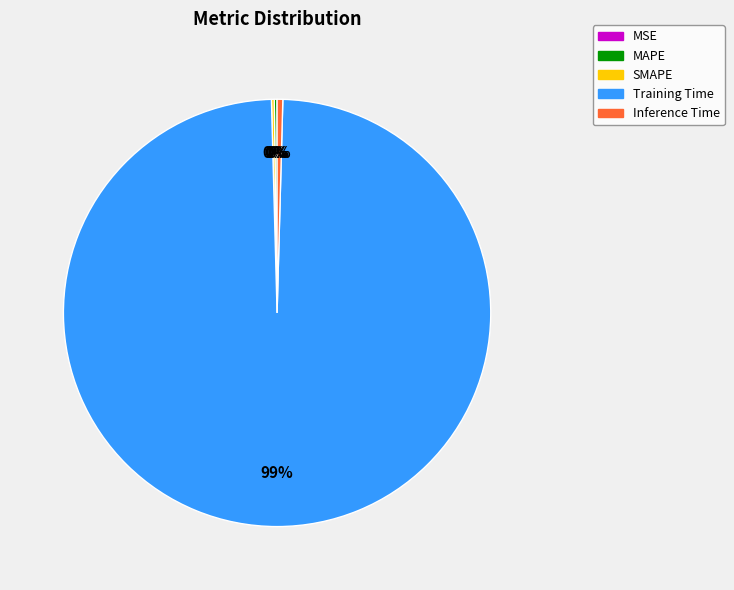

Is there a majority slice in this chart?

Yes